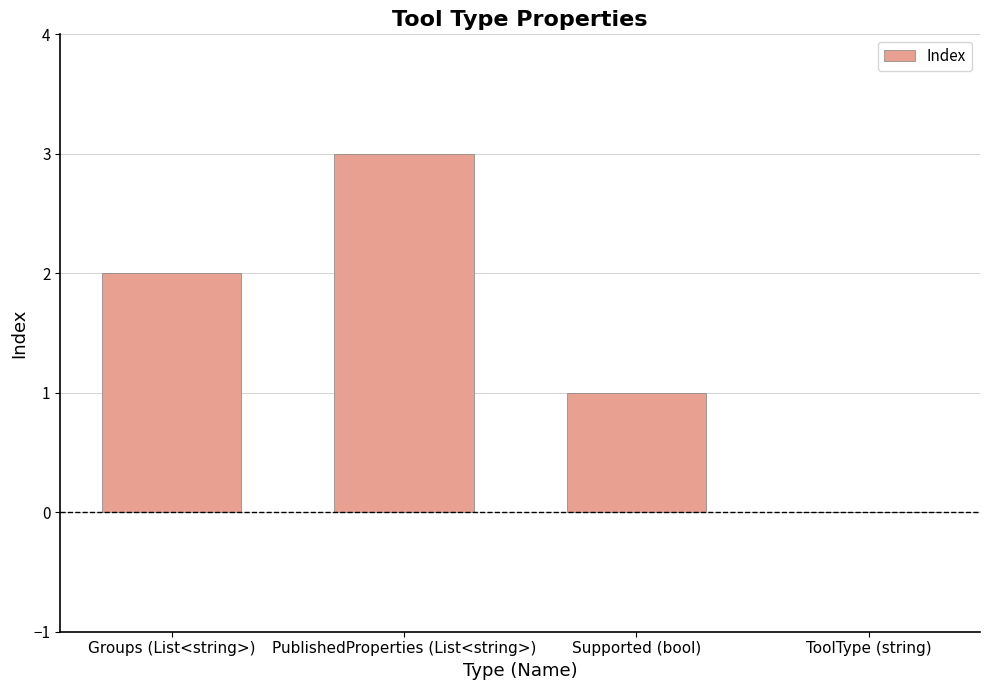

Does the chart contain stacked bars?

No